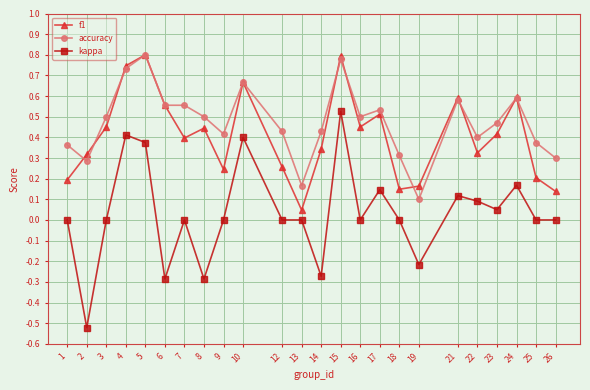

True or false: accuracy and kappa intersect in this chart.

False